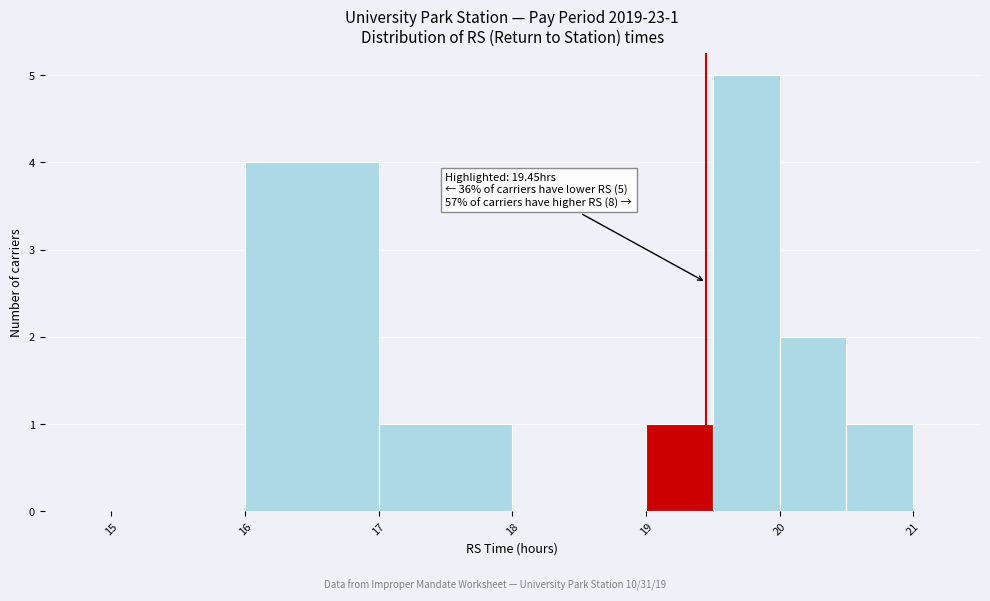

Over which range of the x-axis is the bar tallest?

19.5 to 20.0